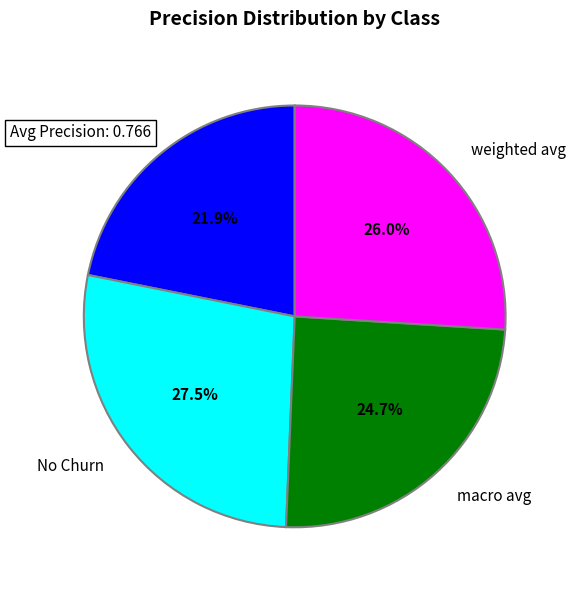

Count the number of slices in the pie.

4